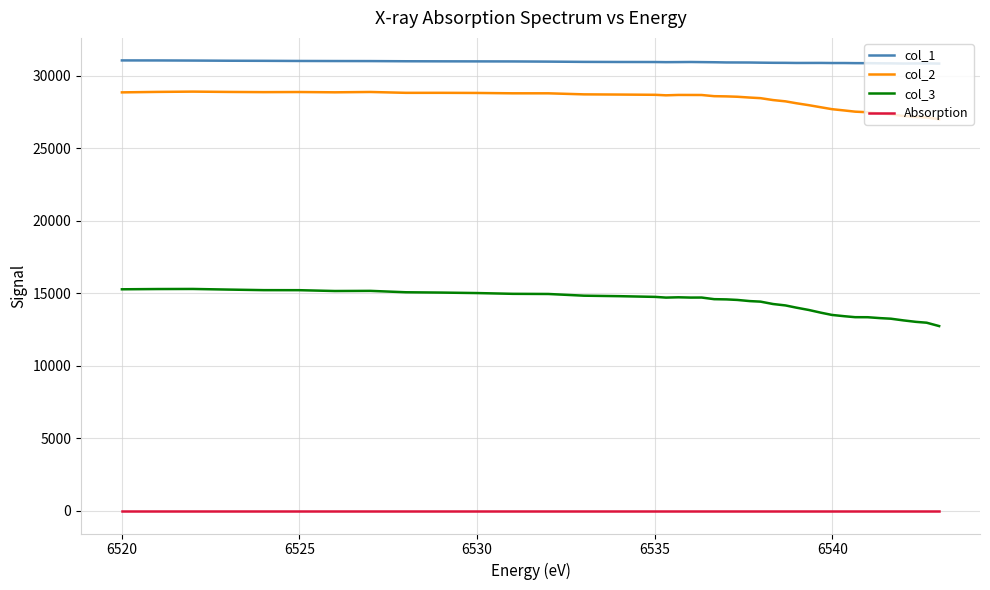

Which series has the largest total across all categories?

col_1